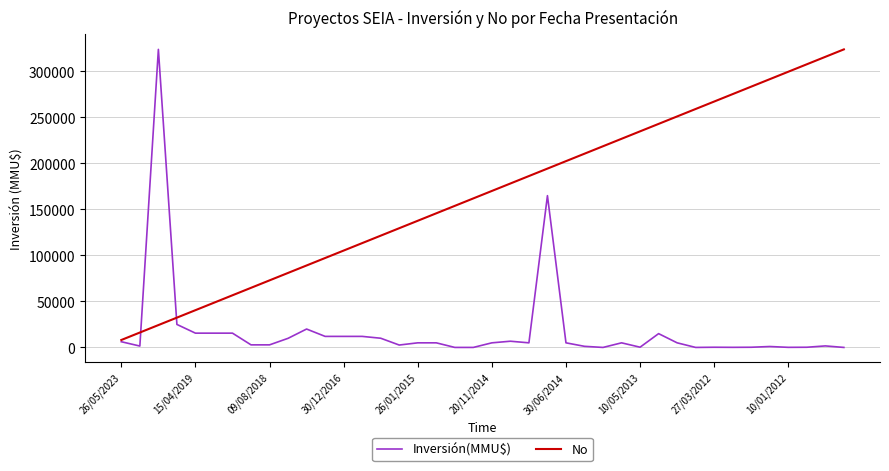

What is the highest value of the Inversión(MMU$) series?

324020.0